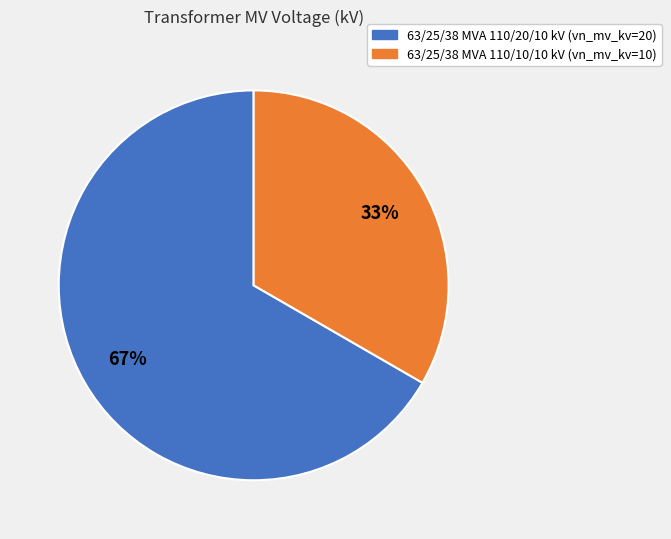

To the nearest percent, what portion does 63/25/38 MVA 110/20/10 kV represent?

67%